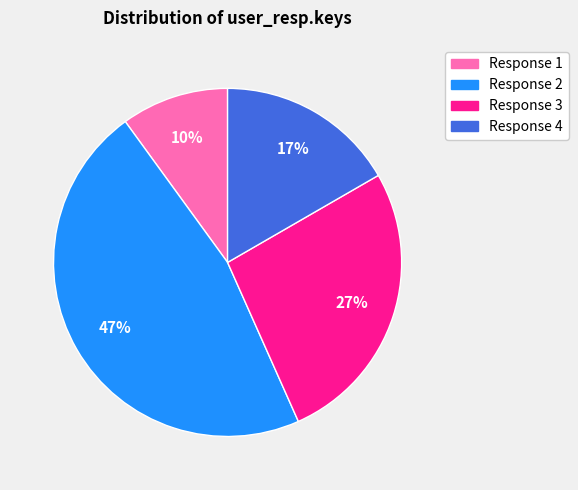

The Response 3 slice represents 27% of the pie. True or false?

True